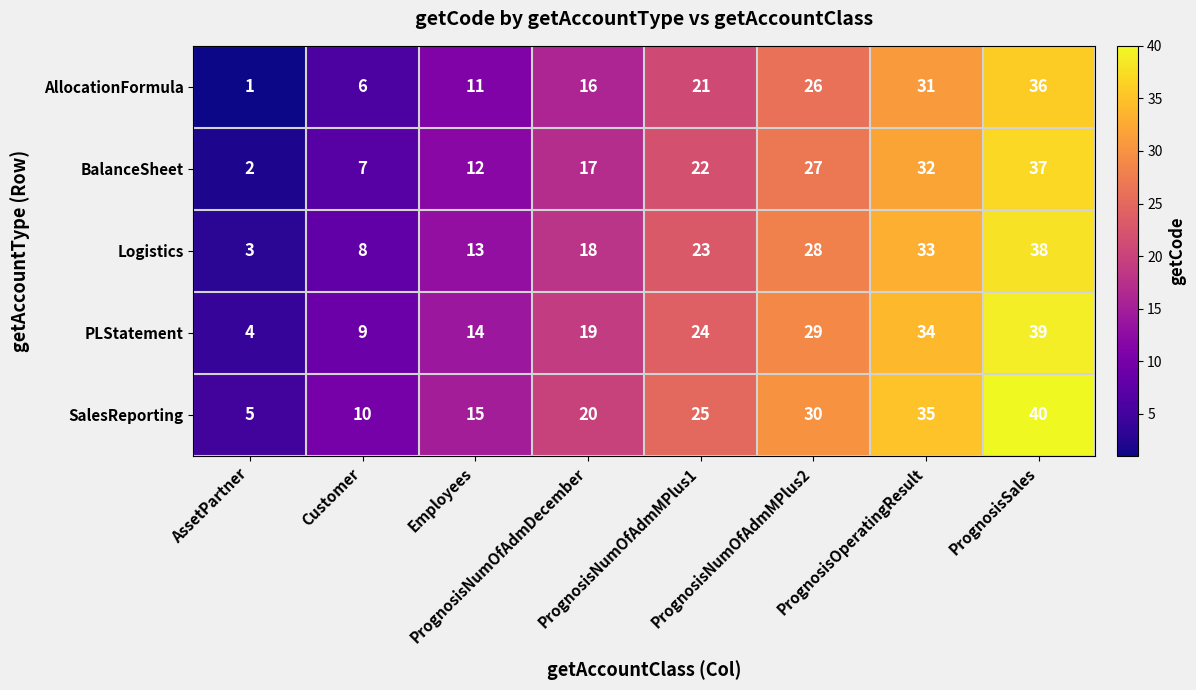

What is the lowest value of the Logistics series?

3